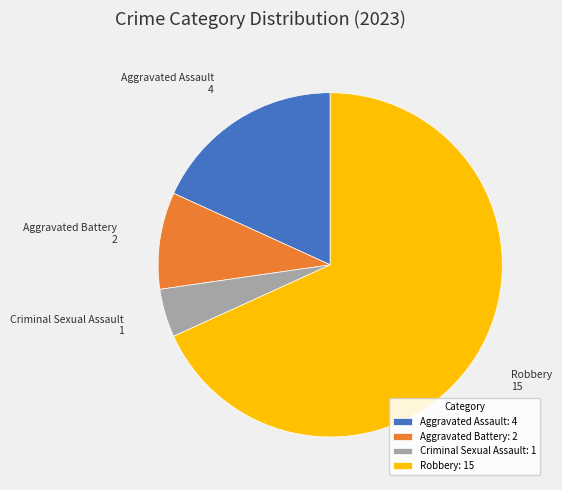

Is there any slice that represents more than half of the pie?

Yes